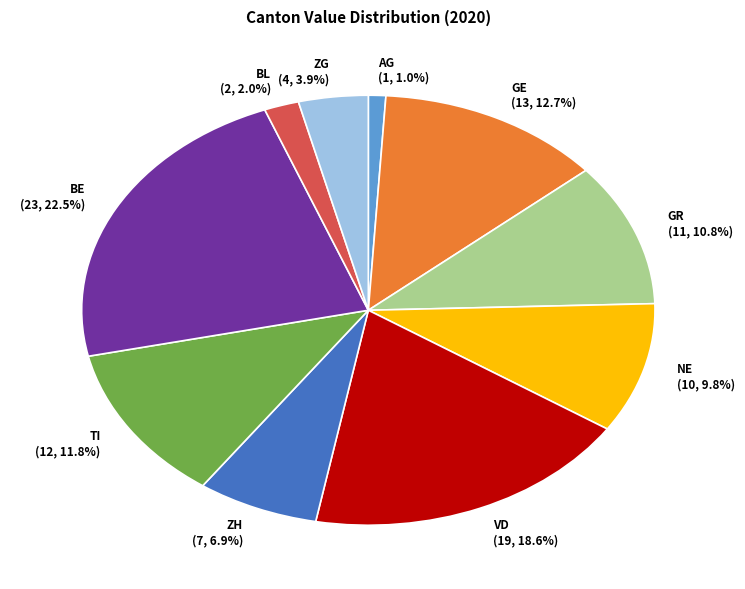

Which category has the smallest portion of the pie?

AG (1, 1.0%)